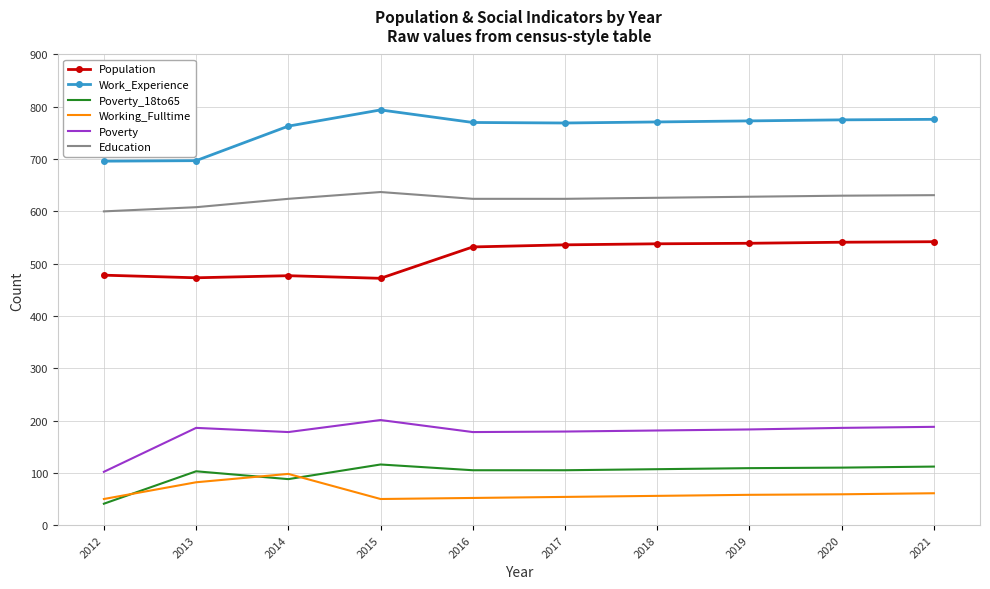

Which category has the highest value across all series?

2015